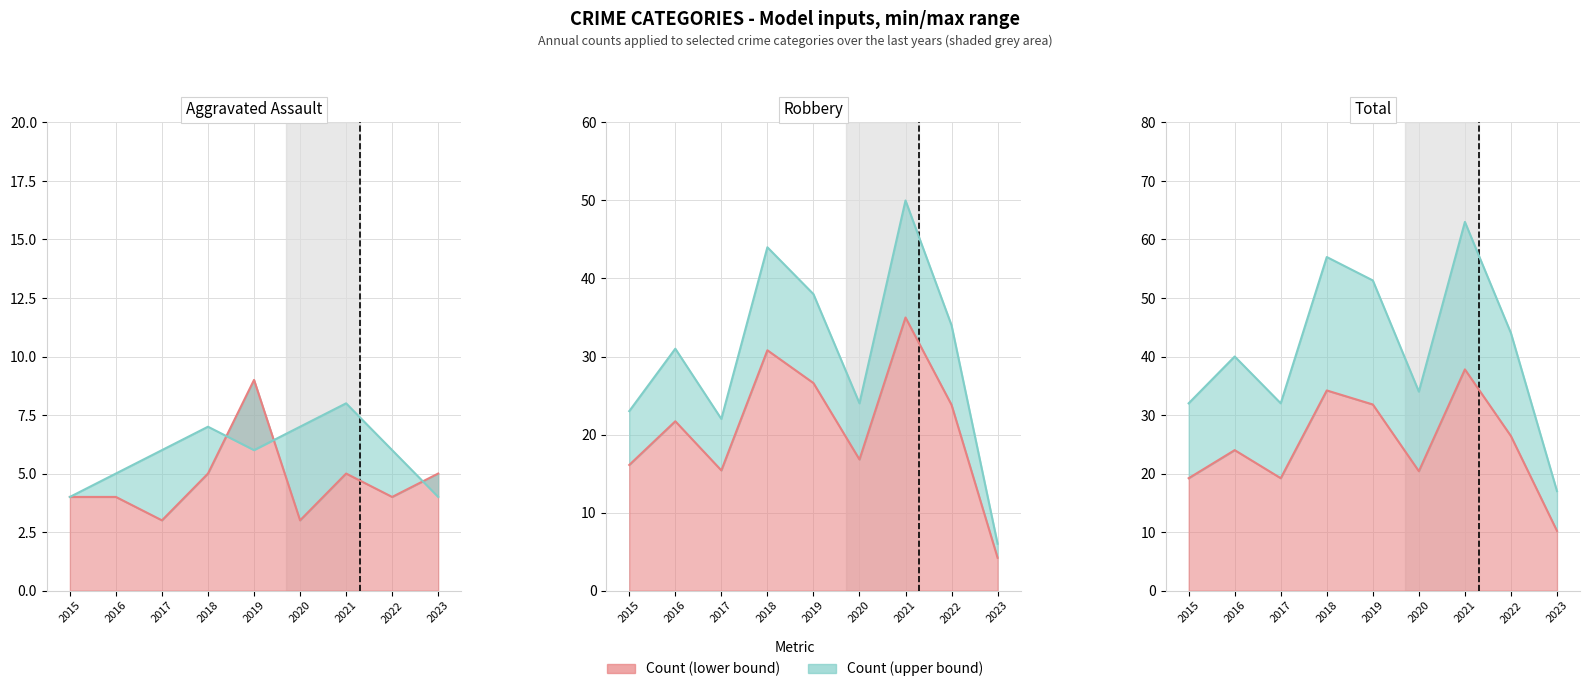

Which has a higher value, 2022 or 2017?

2022